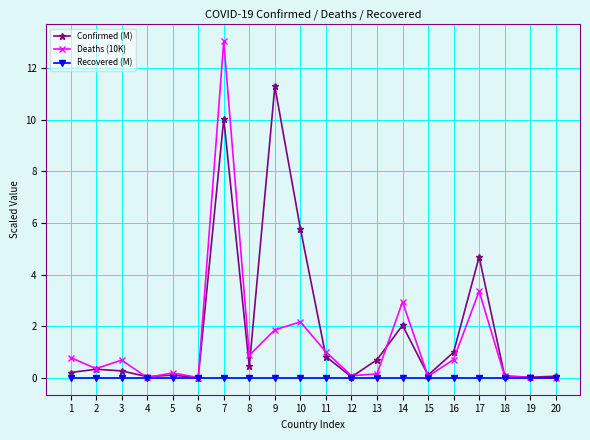

What is the difference between the highest and lowest values at 18?

0.1